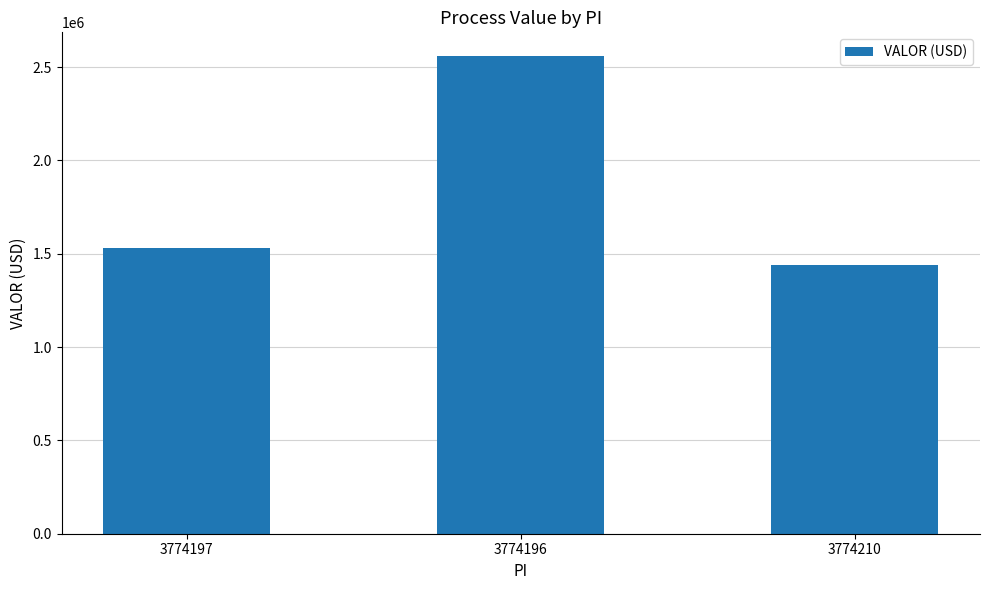

Reading left to right, transcribe all the data shown in this chart.

3774197=1528851.5	3774196=2558851.5	3774210=1437739.5